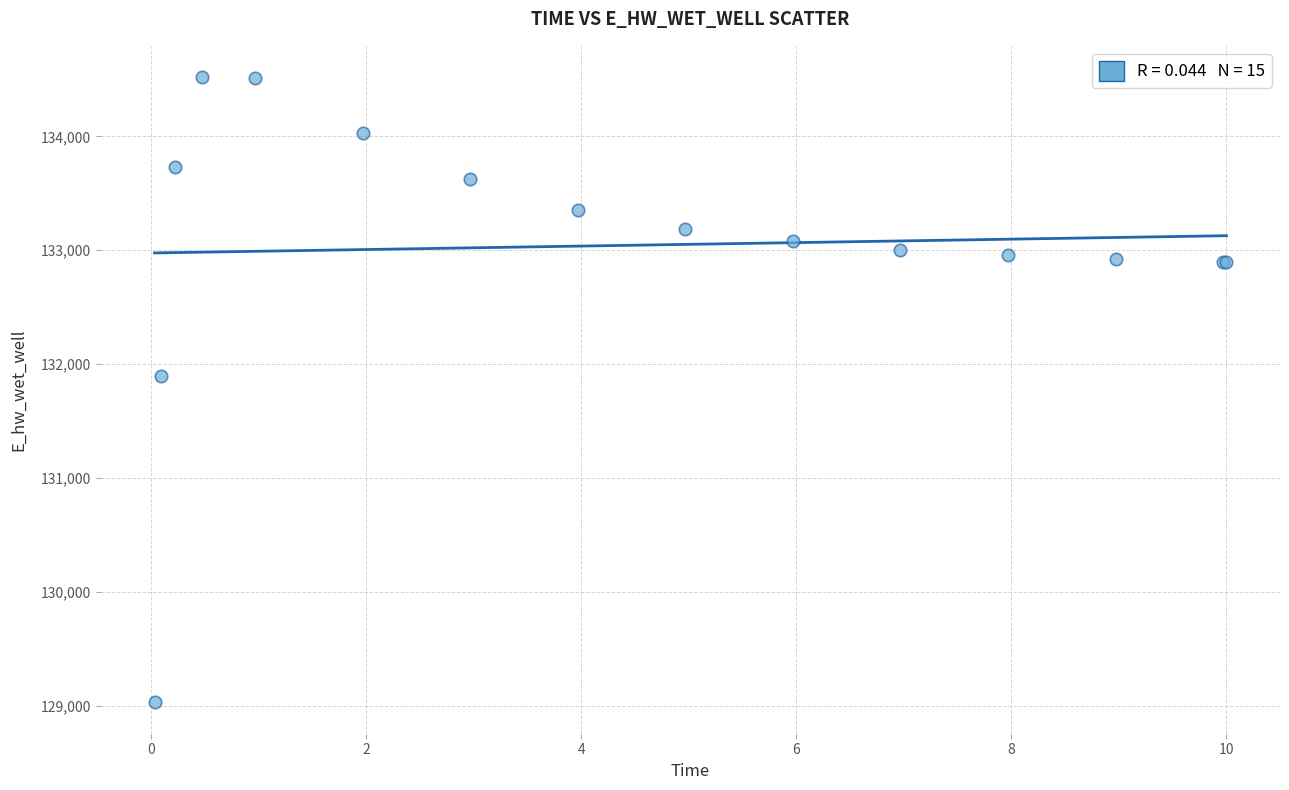

What Y value in the scatter plot is closest to 131775?

131894.1